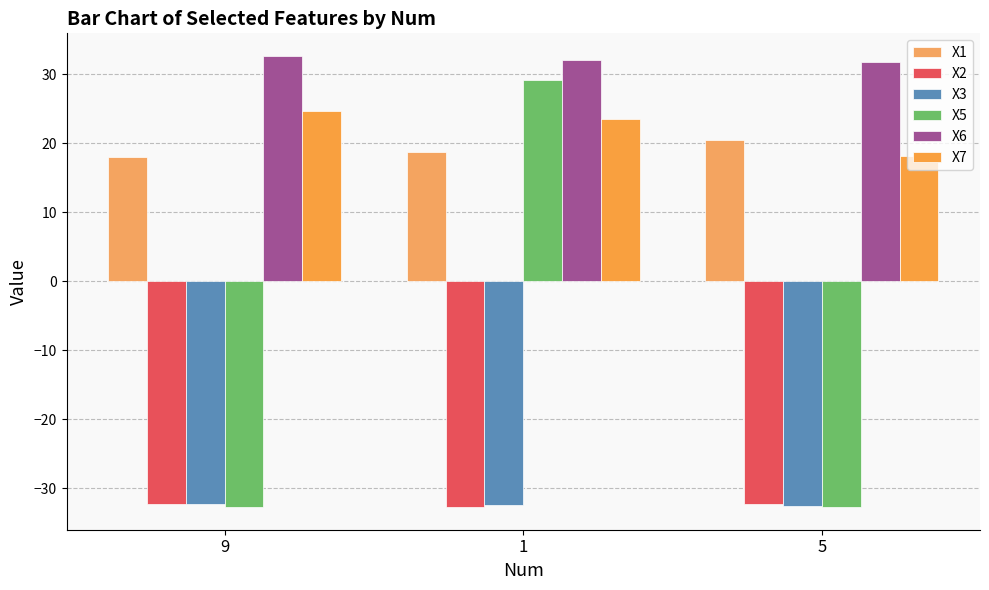

How many bars are there in each group?

6